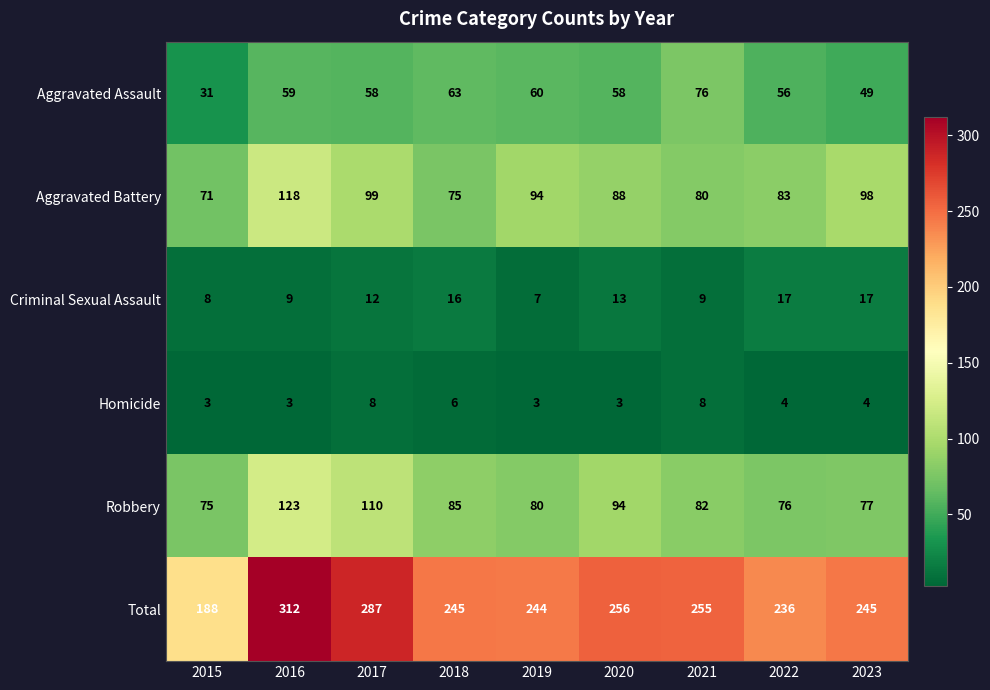

What is the maximum value shown in the chart?

312